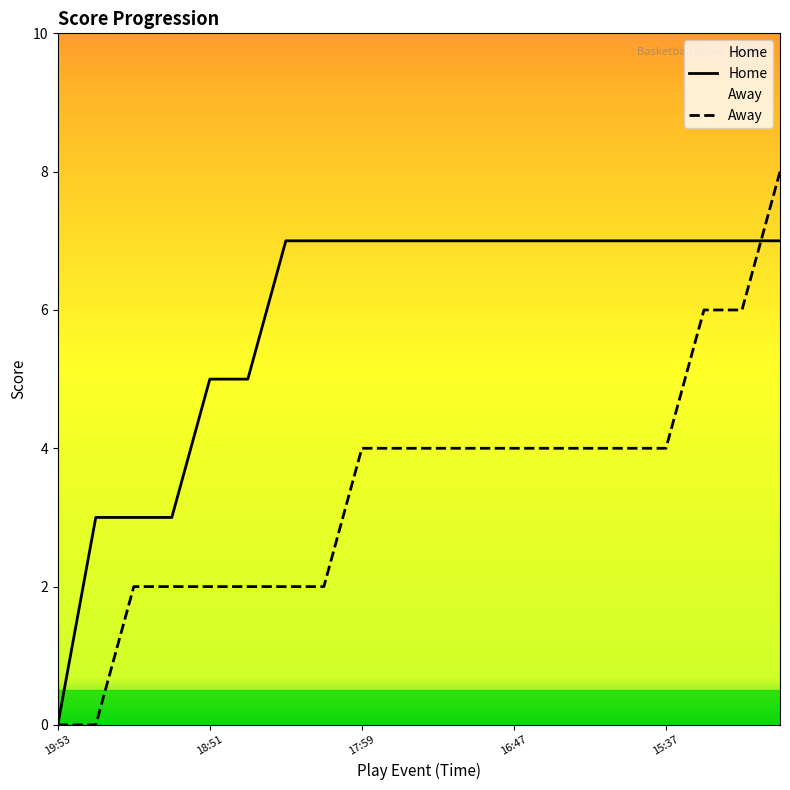

What is the average value of the Away series?

3